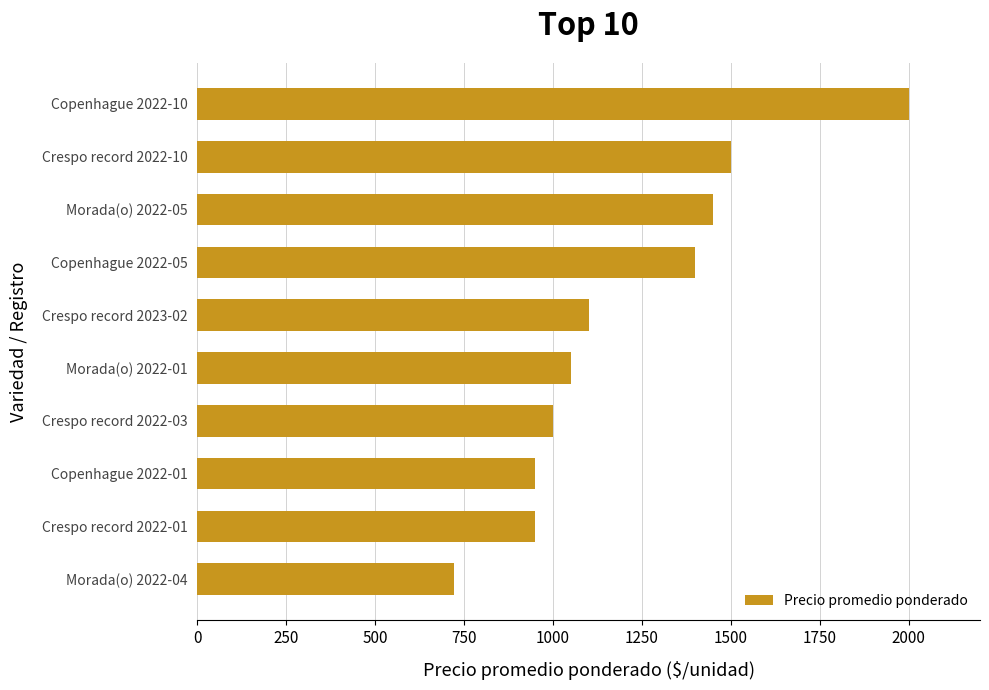

The value at Crespo record 2023-02 is 1100. True or false?

True